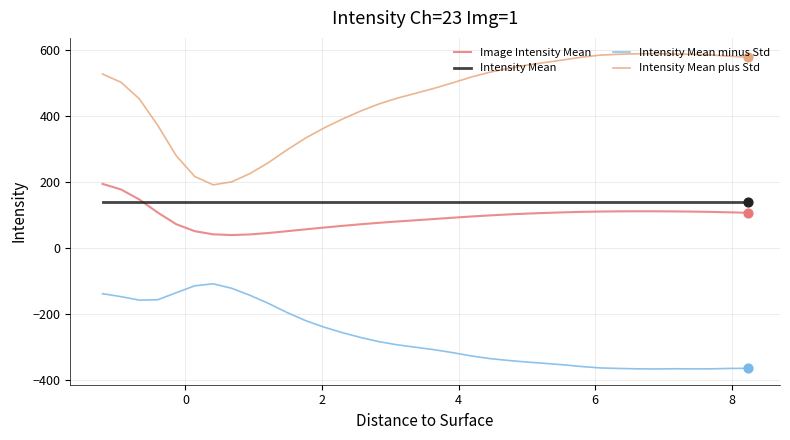

True or false: Intensity Mean and Intensity Mean minus Std cross at least once.

False